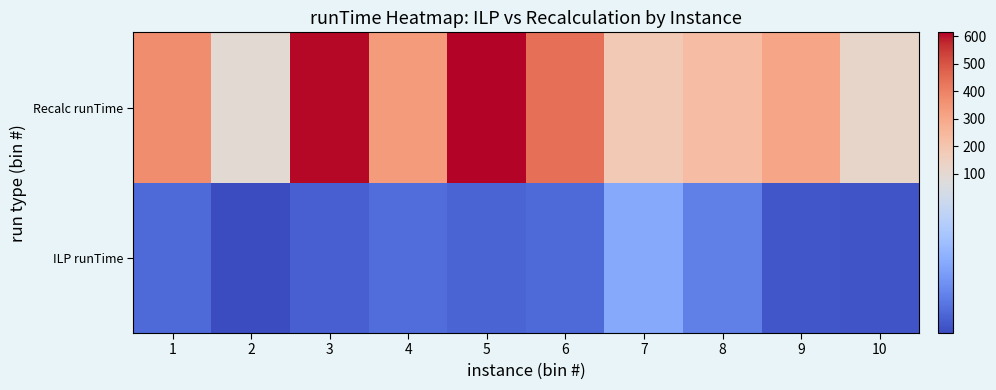

Rank the series by their maximum value, from highest to lowest.

Recalc runTime, ILP runTime